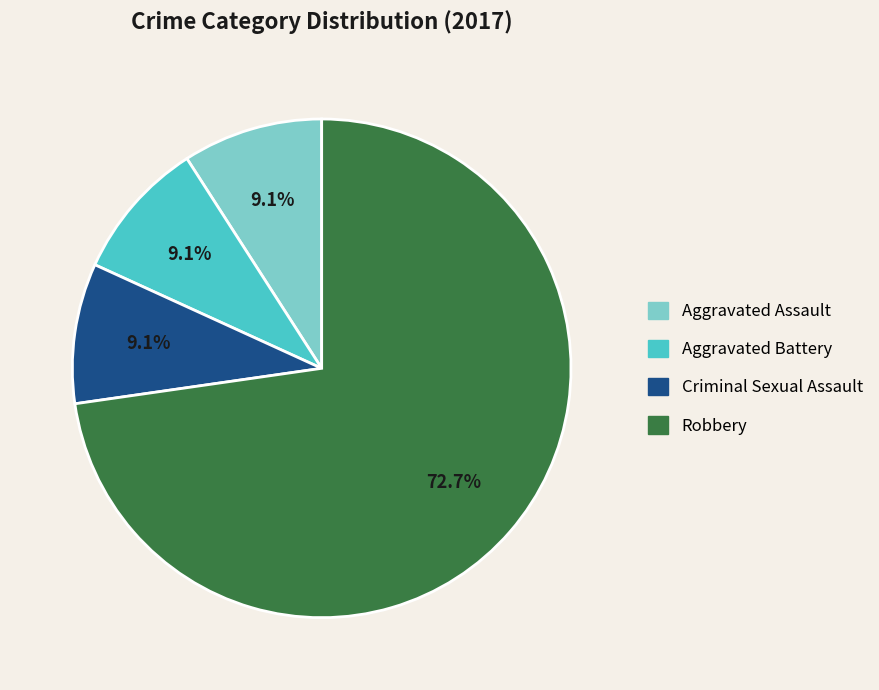

What percentage is the Aggravated Assault slice, to the nearest percent?

9%